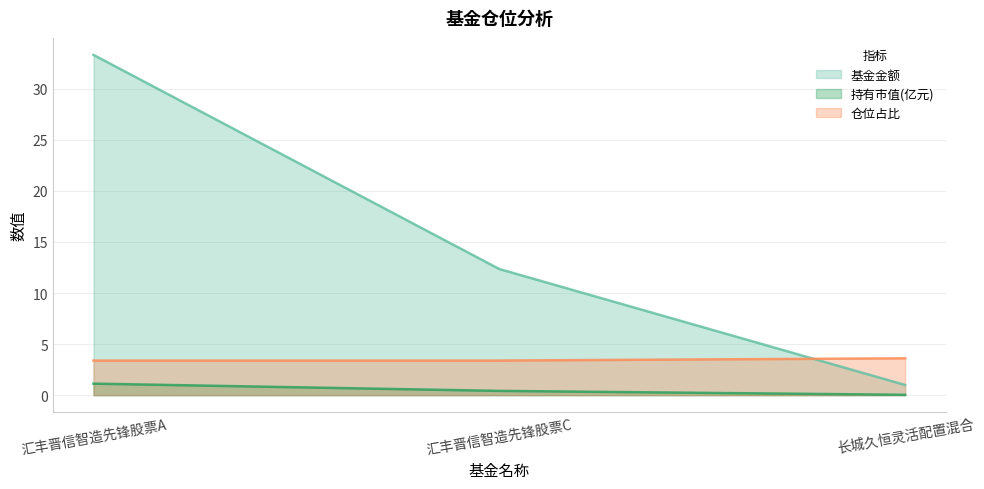

What is the value of the 仓位占比 point at the 1st from the left?

3.4